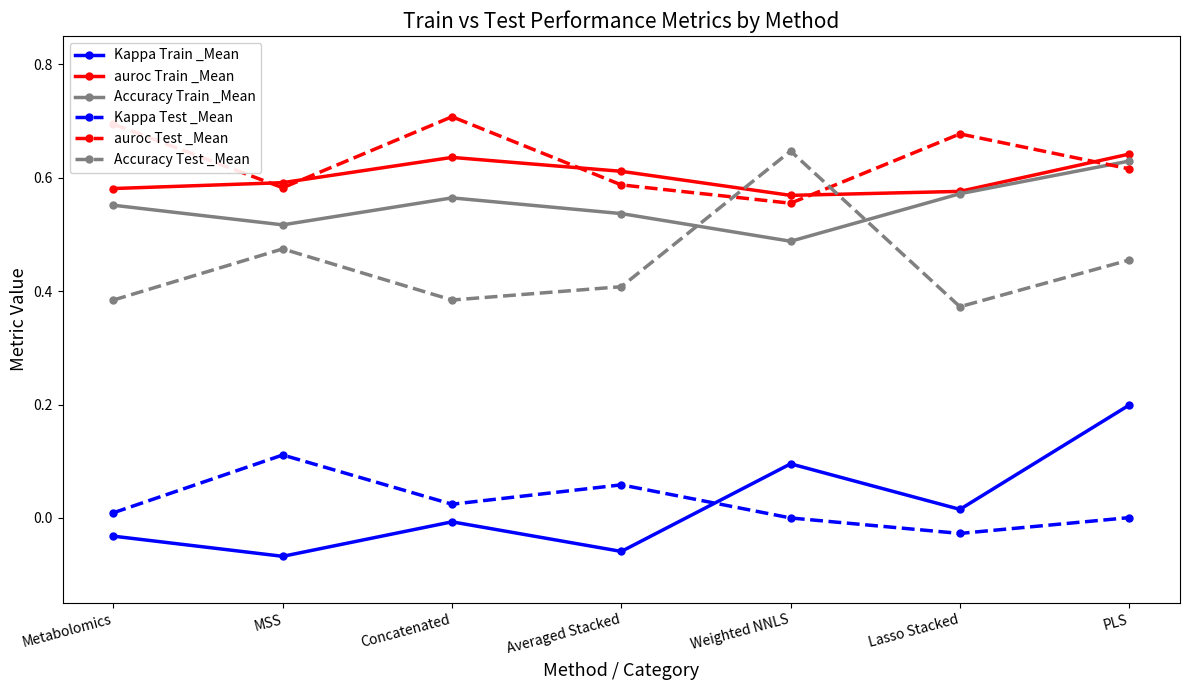

What position from the left is PLS?

7